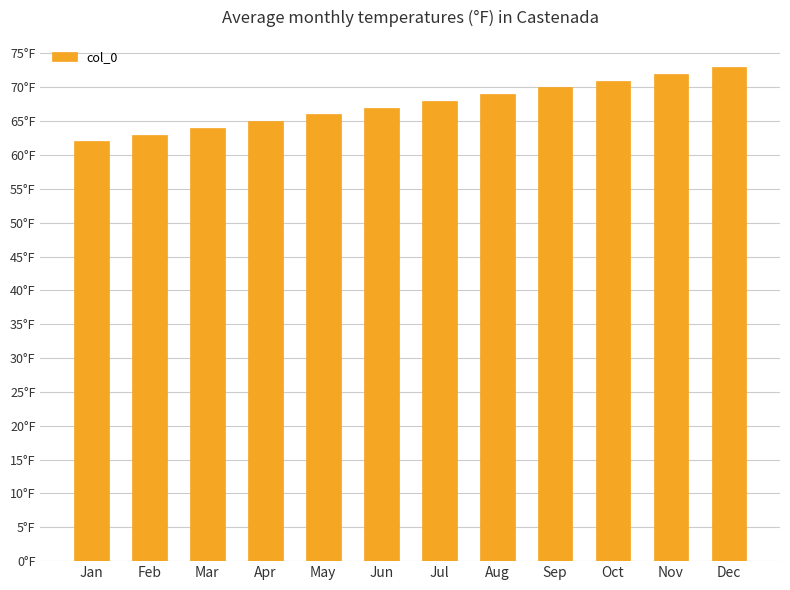

At which category does the chart reach its peak across all series?

Dec